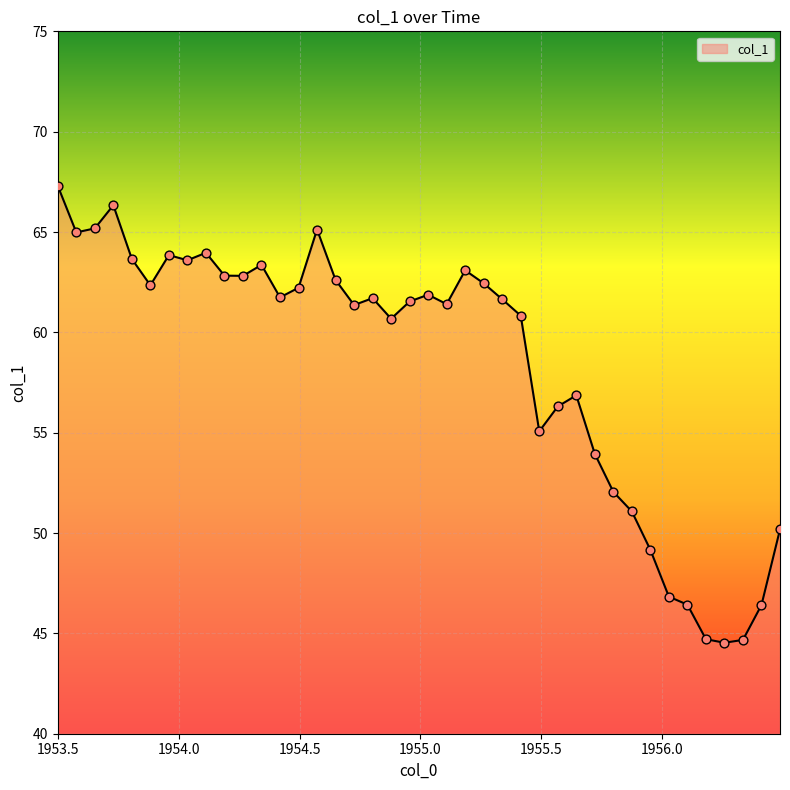

What is the difference between the maximum and minimum values?

22.8